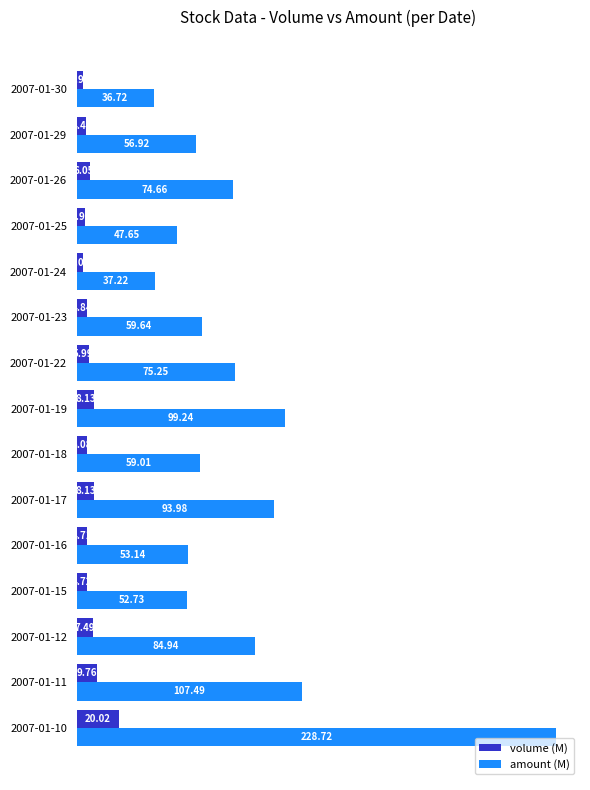

What is the total value across all series at 2007-01-24?

40.2